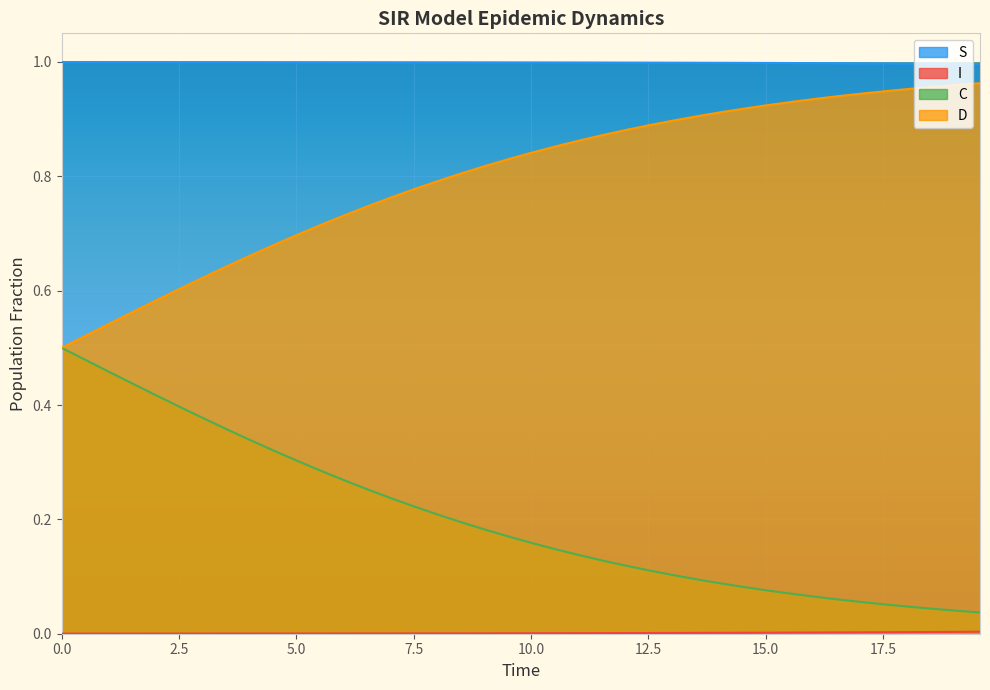

What is the sum of all D values?

8.1